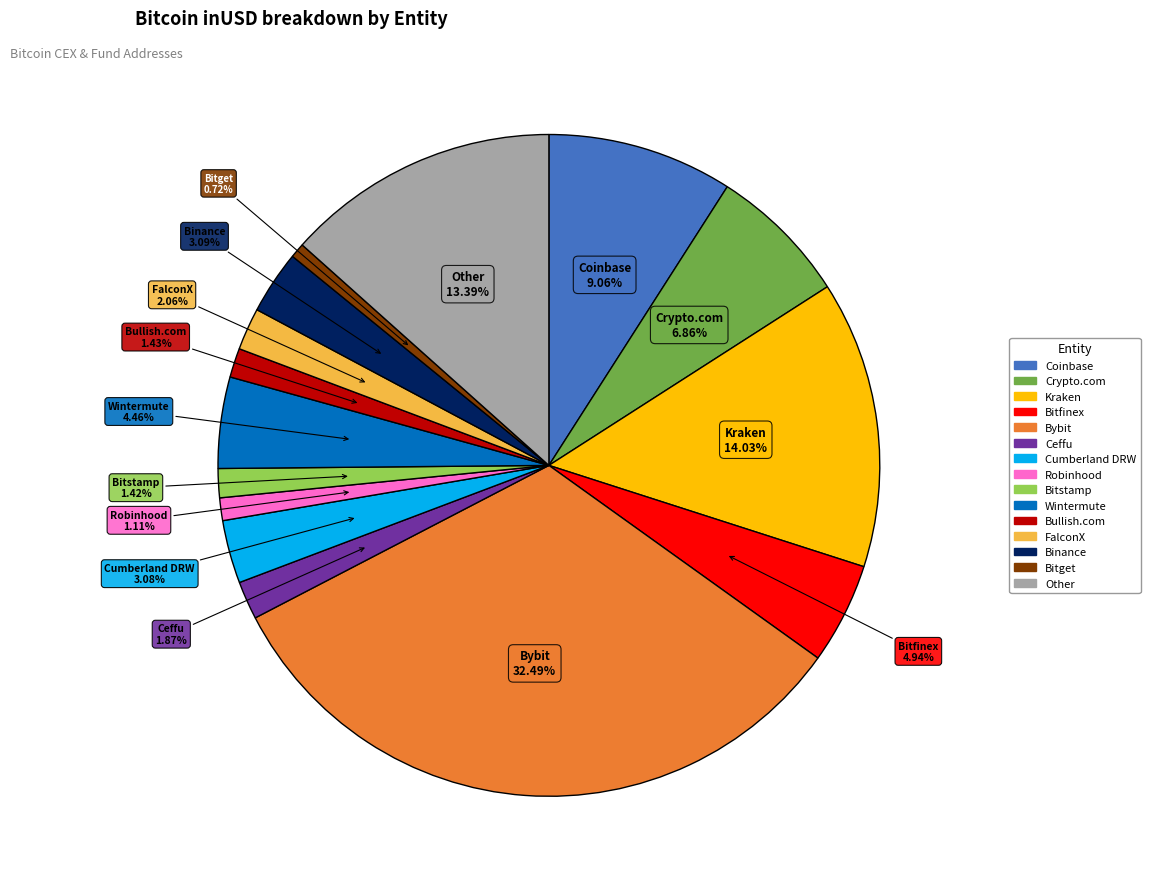

Combined, do Ceffu and Other account for over 50%?

No